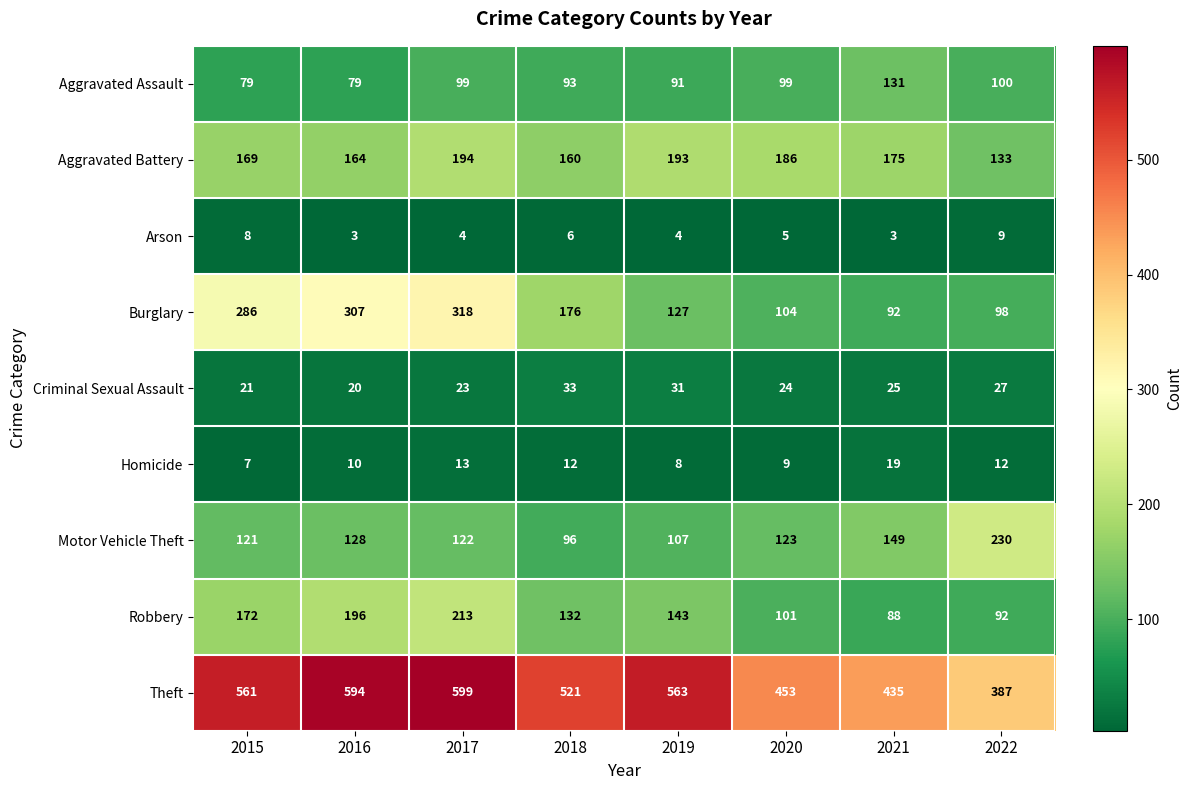

What is the total value across all series at 2015?

1424